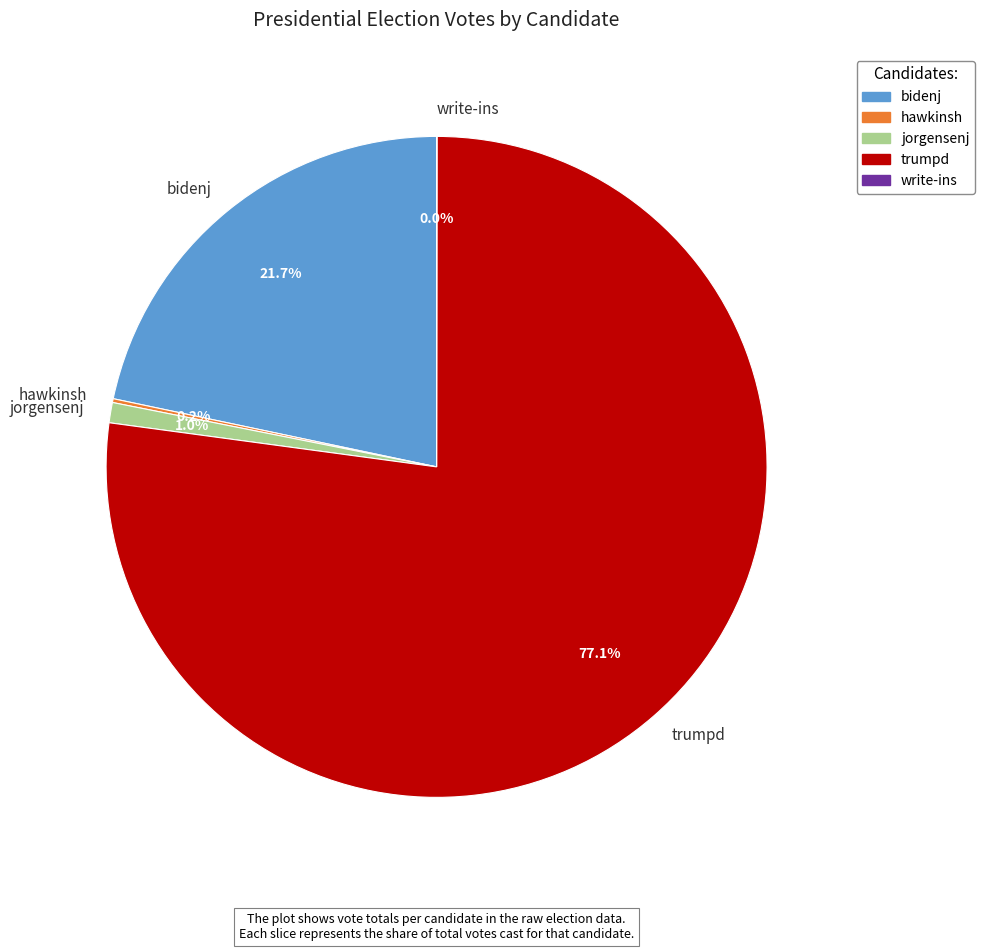

What is the largest slice in the pie chart?

trumpd